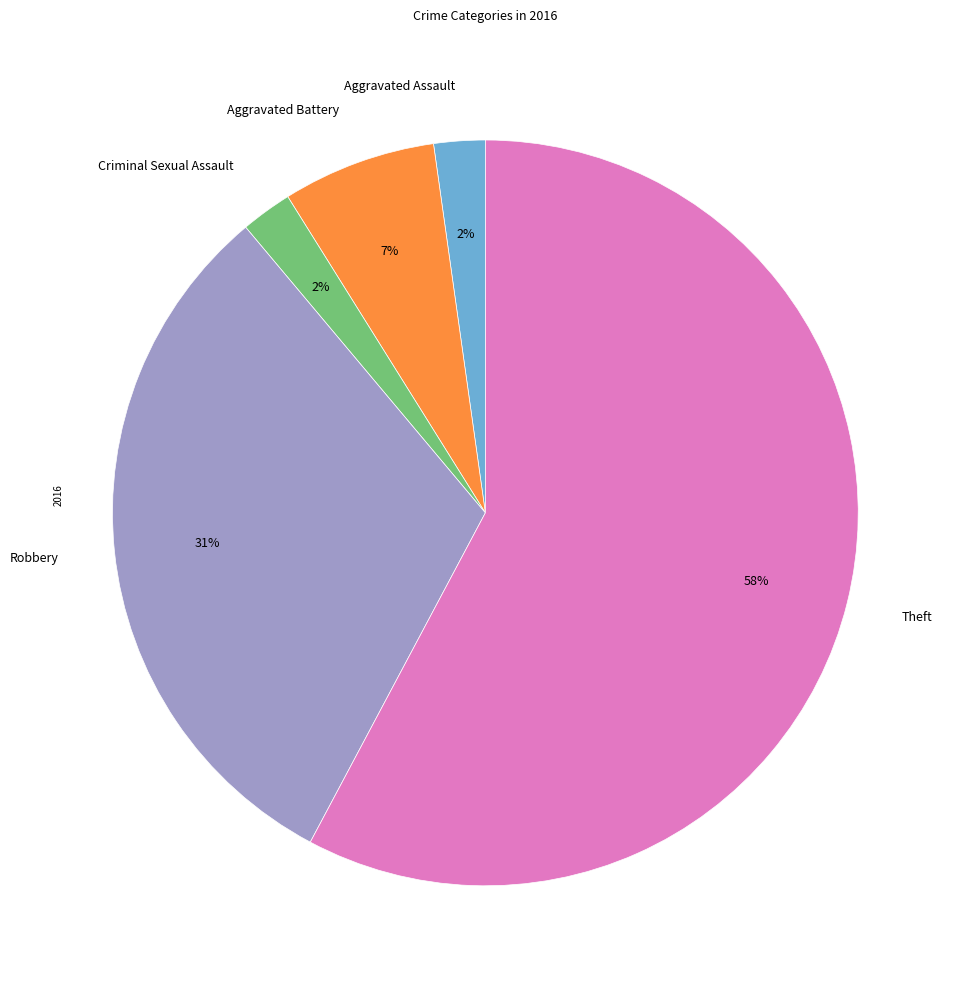

True or false: Aggravated Battery accounts for 18% of the total.

False